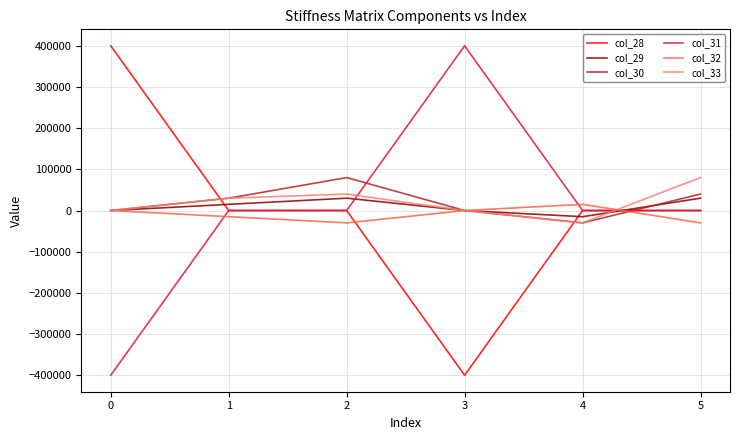

True or false: col_28 and col_33 intersect in this chart.

True